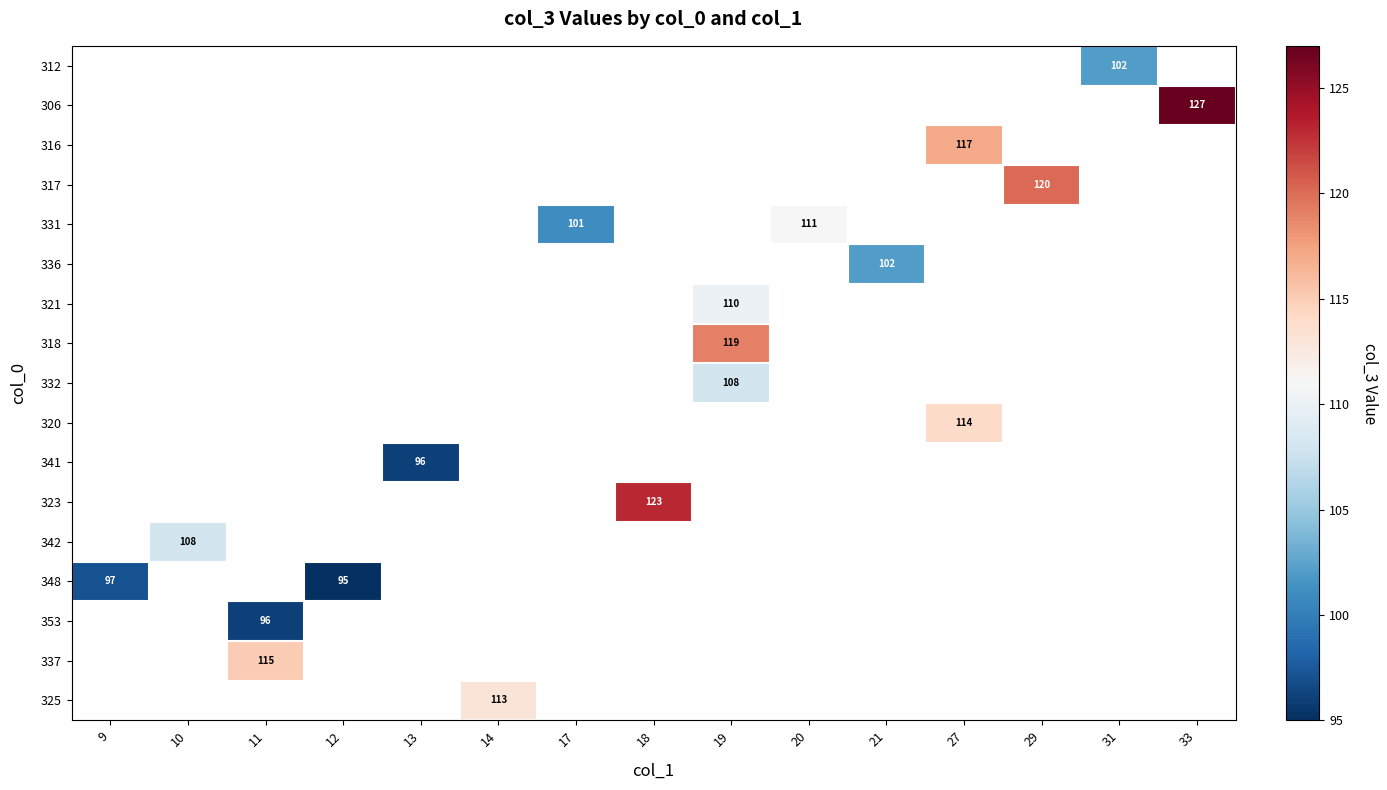

At which category does the chart reach its peak across all series?

33